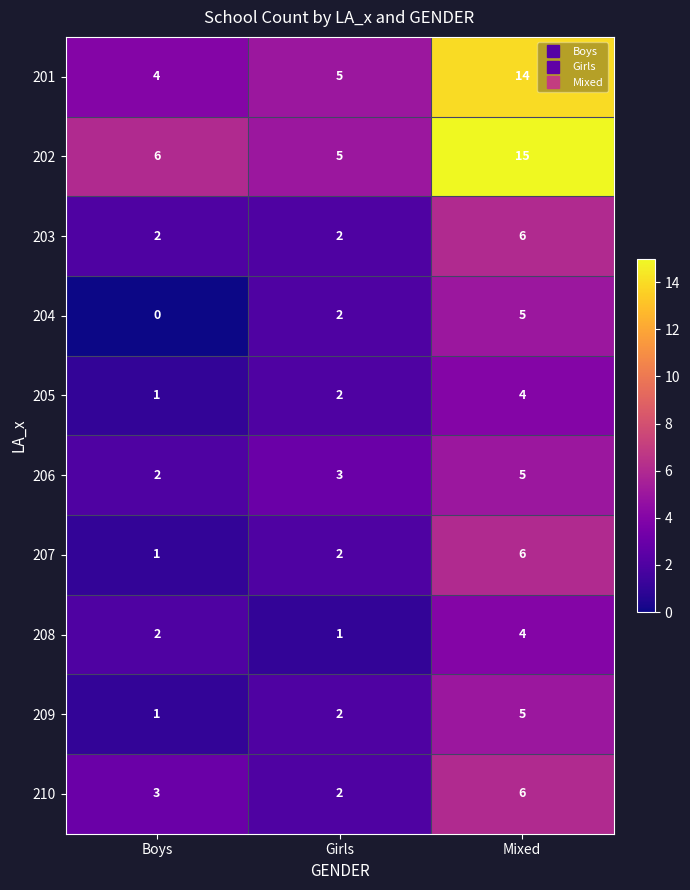

Which series has the largest total across all categories?

202